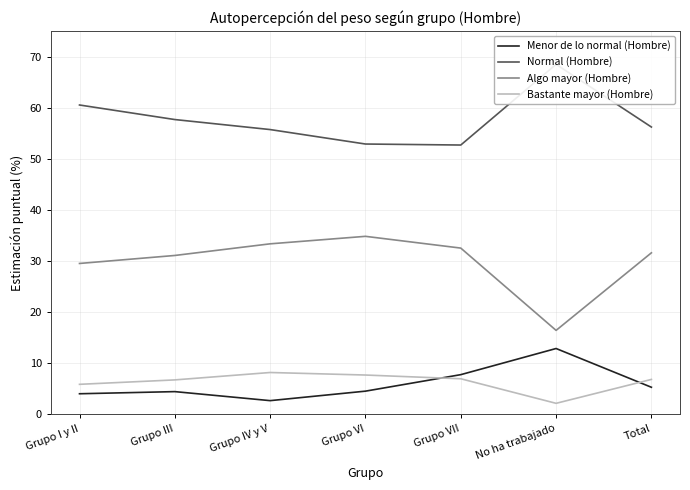

How many interior local peaks does the Algo mayor (Hombre) series have?

1